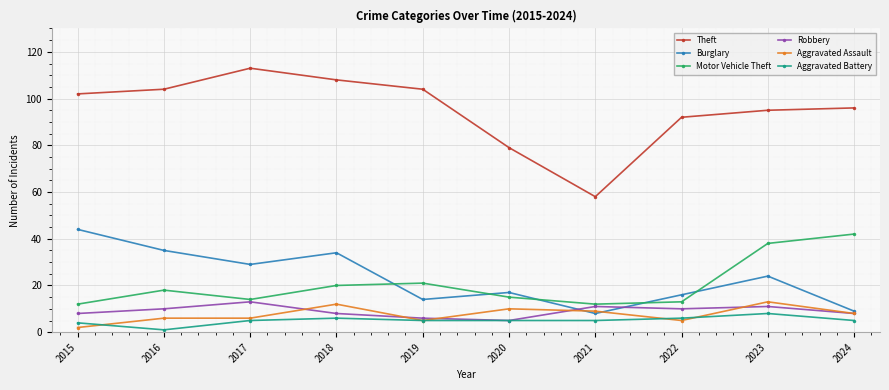

How many interior local peaks does the Motor Vehicle Theft series have?

2